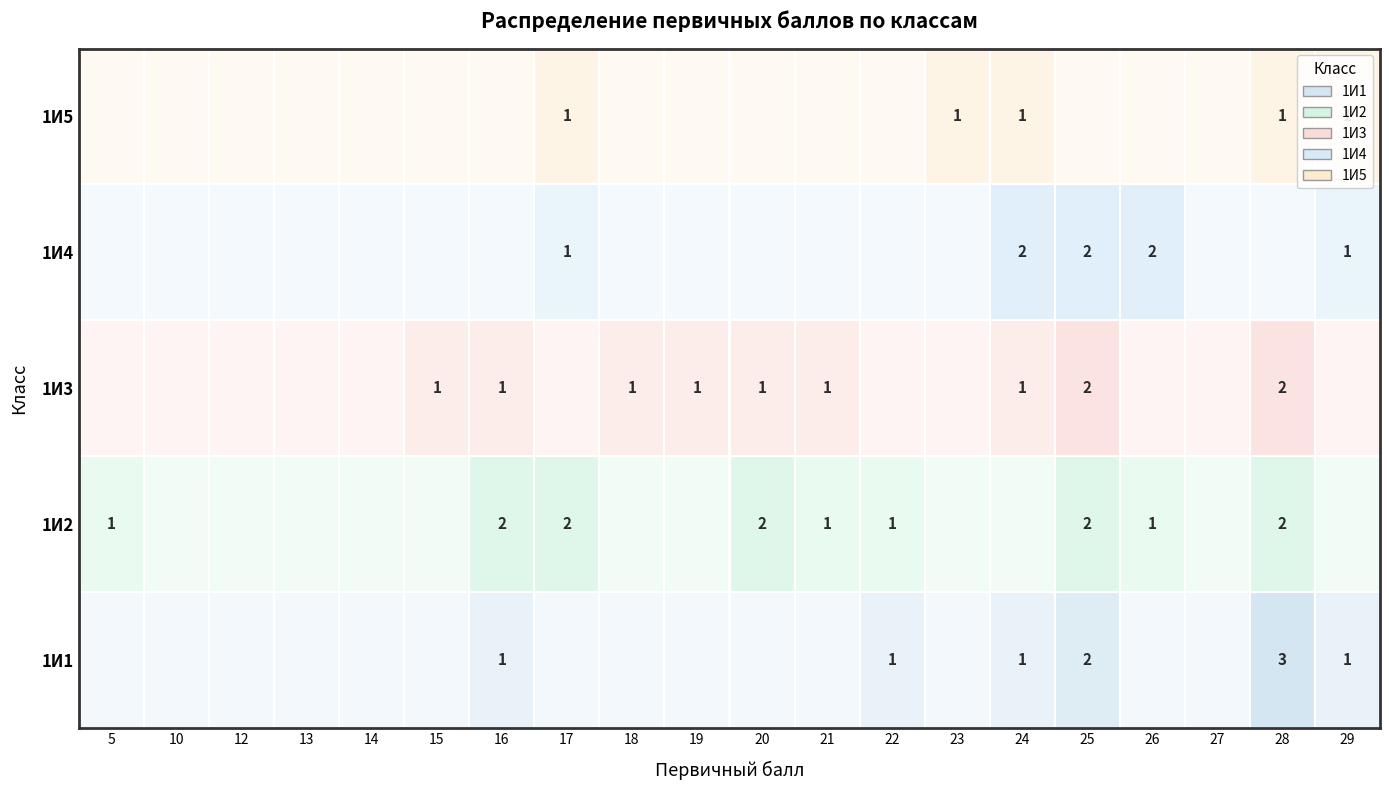

Which series has the largest range (max minus min)?

1И1